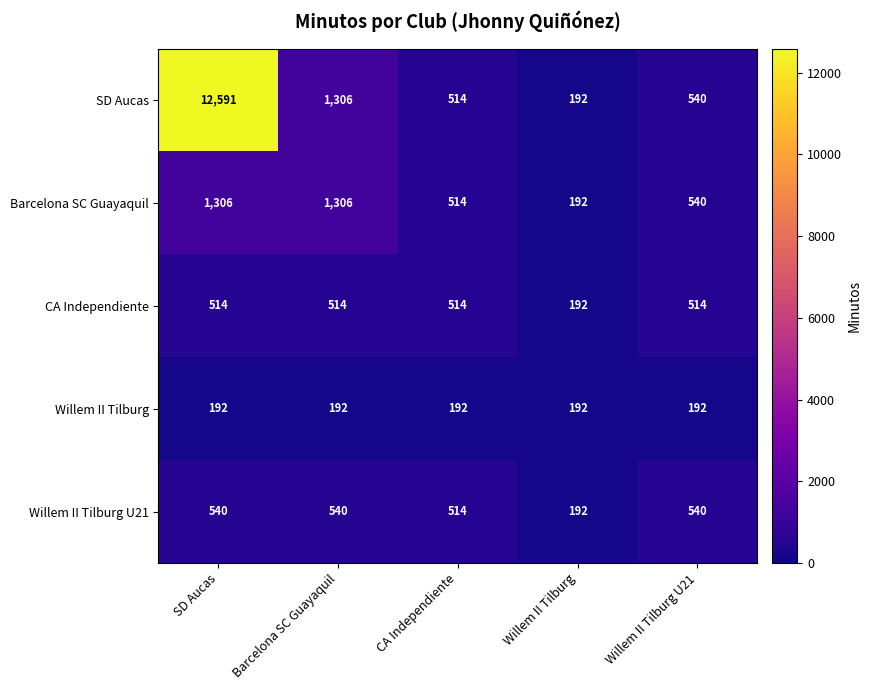

What value does the CA Independiente series have at CA Independiente, to the nearest 50?

500